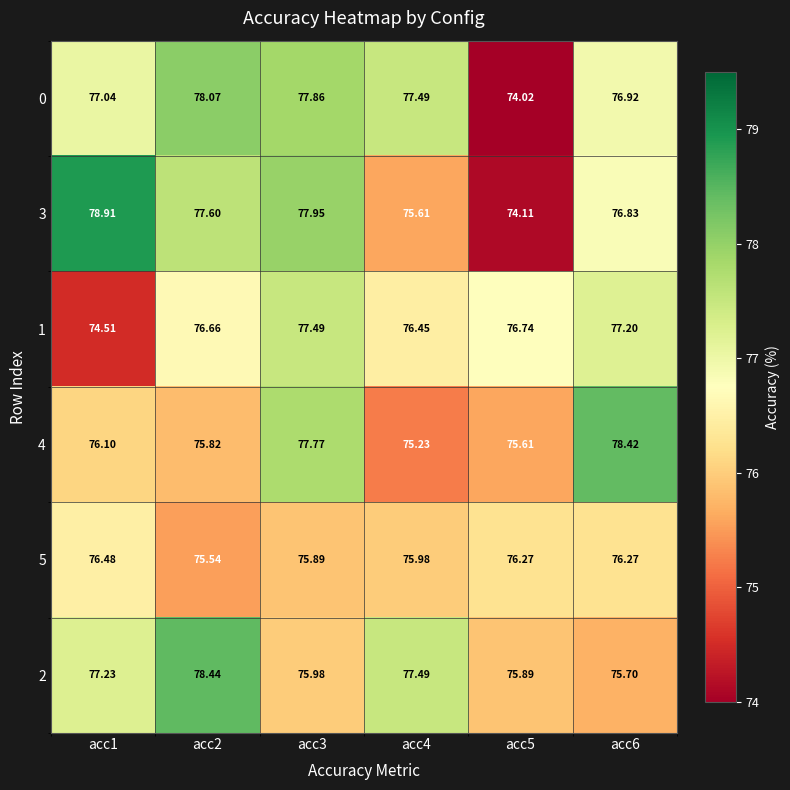

Which series has the largest total across all categories?

0